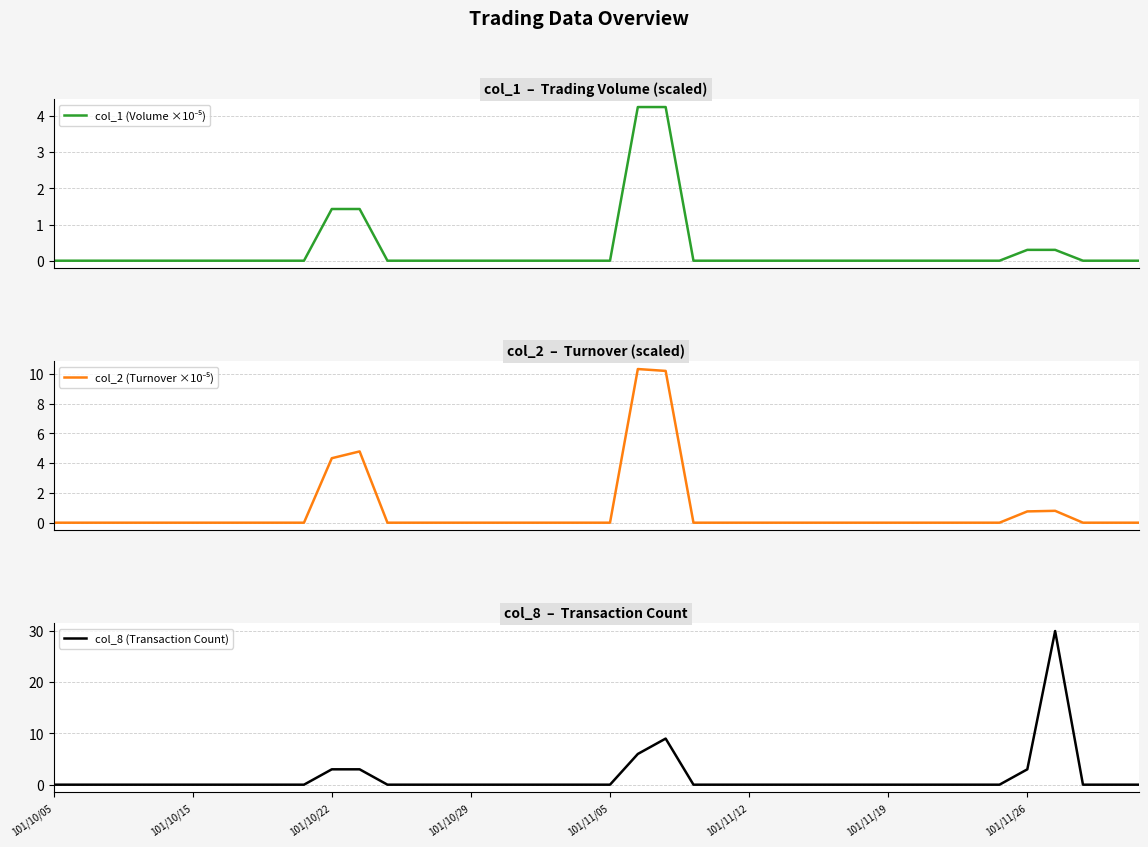

What is the highest value of the col_8 (Transaction Count) series?

30